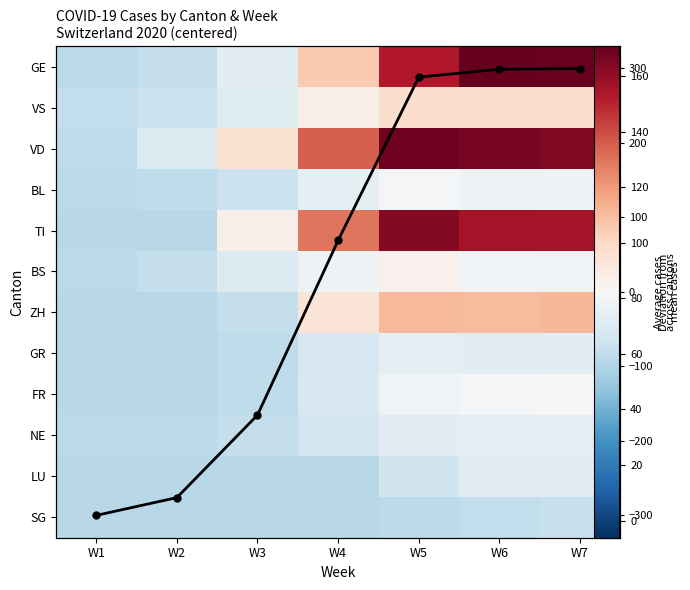

List the labels in order of LU value, smallest first.

W1, W2, W3, W4, W5, W6, W7